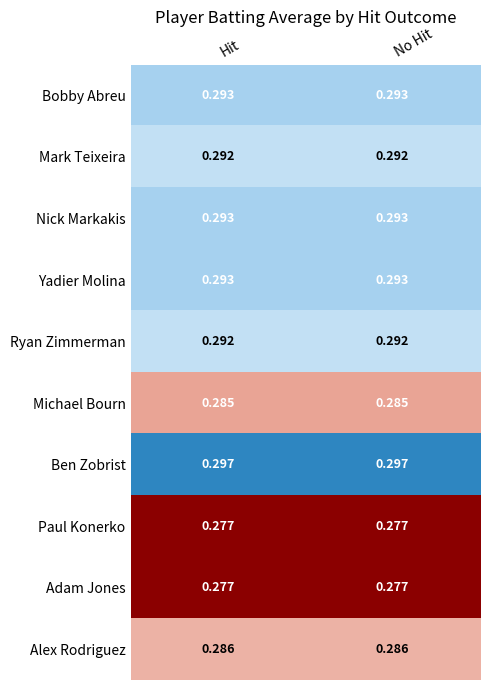

Is the value of Ben Zobrist at No Hit greater than the value of Yadier Molina at Hit?

Yes